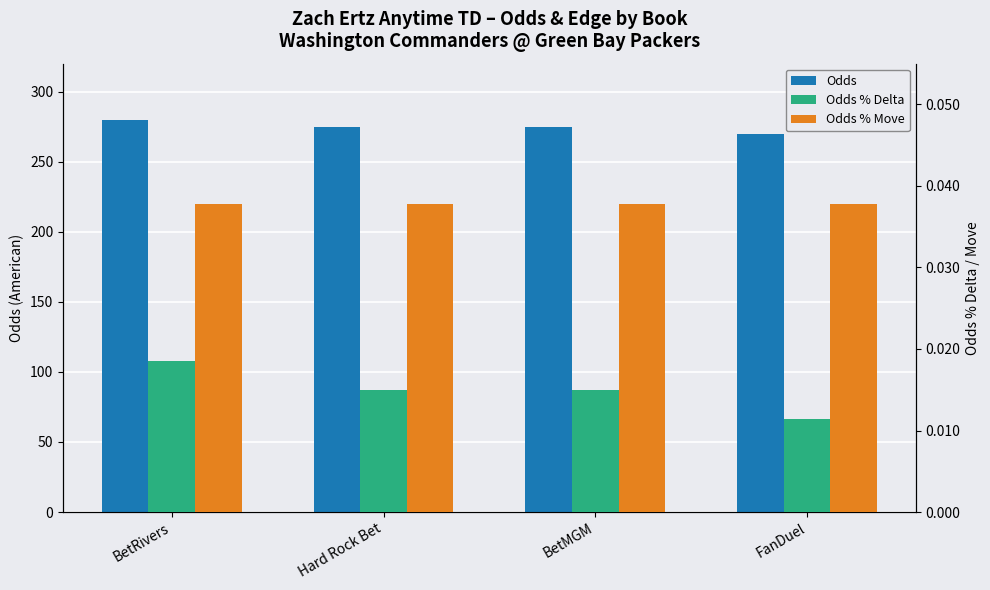

Rank the series at BetMGM from lowest to highest value.

Odds % Delta, Odds % Move, Odds